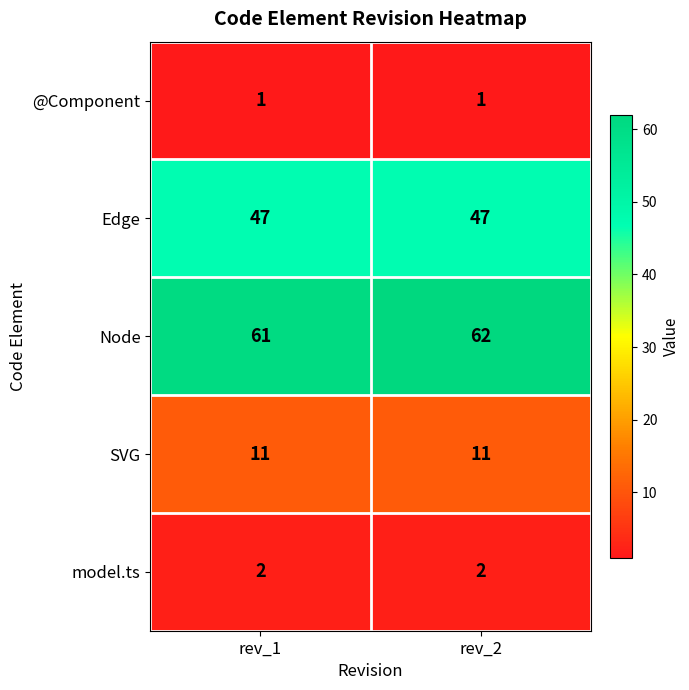

How many distinct data groups are displayed?

5